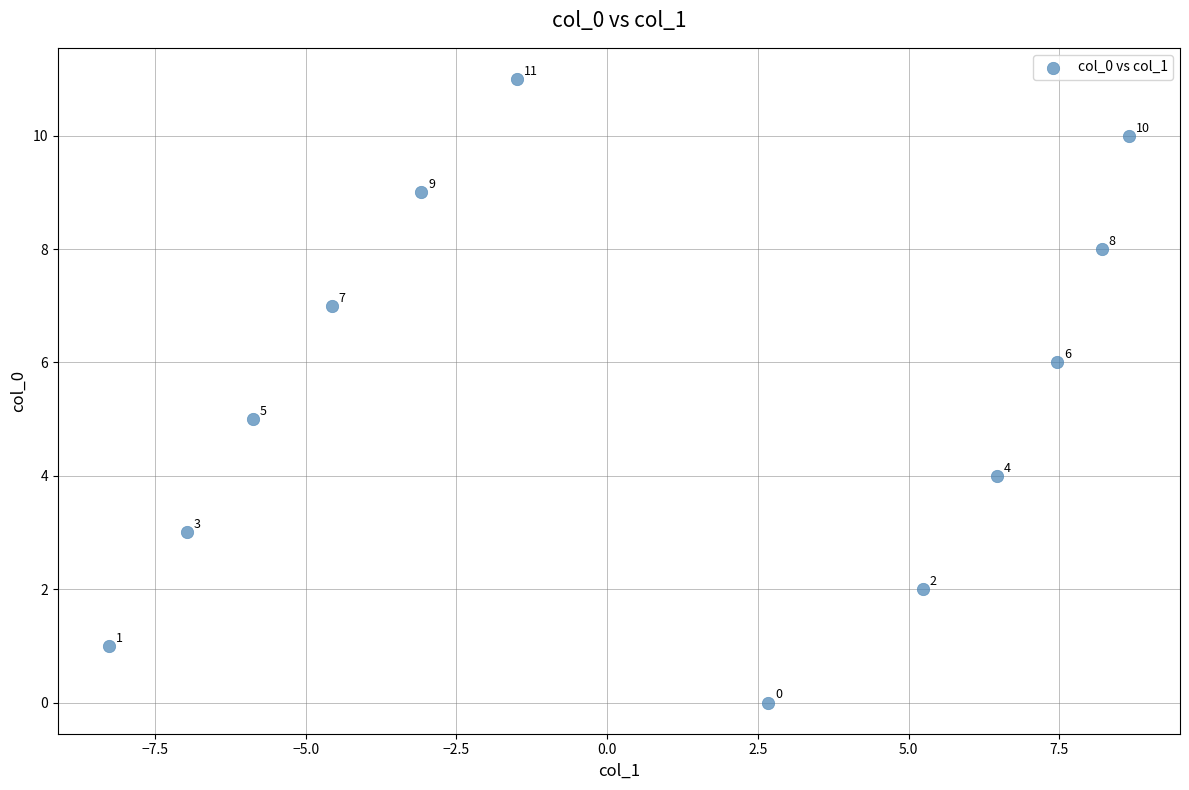

What is the average Y value?

6